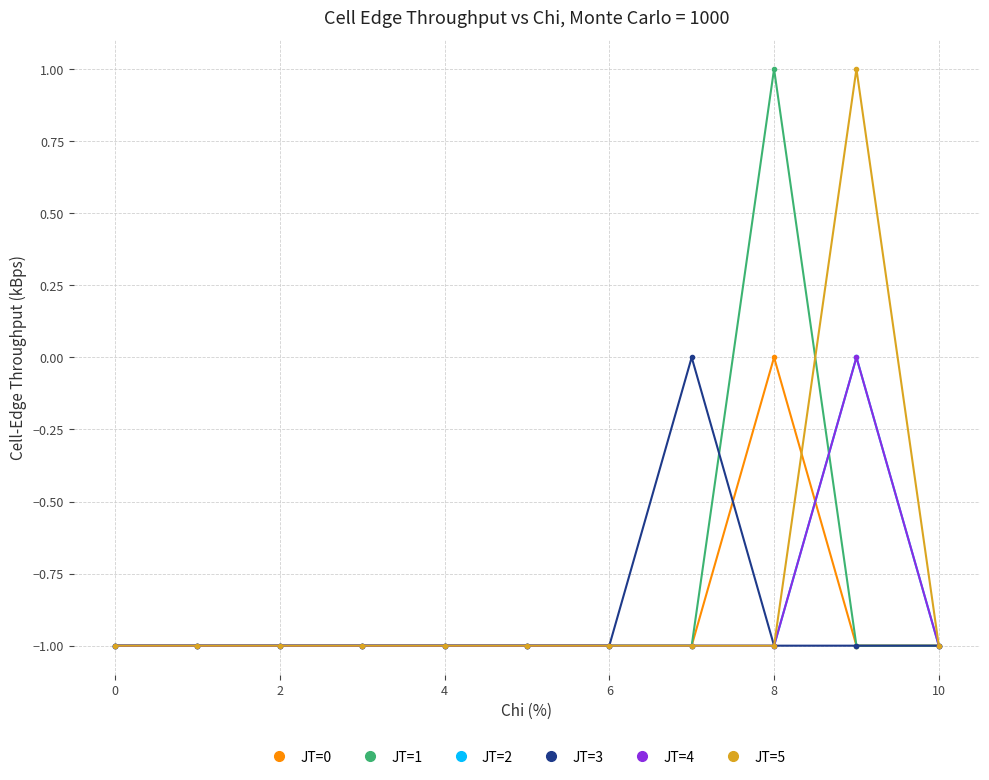

Reading left to right, list all the values displayed in this chart.

JT=0: -1	-1	-1	-1	-1	-1	-1	-1	0	-1	-1
JT=1: -1	-1	-1	-1	-1	-1	-1	-1	1	-1	-1
JT=2: -1	-1	-1	-1	-1	-1	-1	-1	-1	0	-1
JT=3: -1	-1	-1	-1	-1	-1	-1	0	-1	-1	-1
JT=4: -1	-1	-1	-1	-1	-1	-1	-1	-1	0	-1
JT=5: -1	-1	-1	-1	-1	-1	-1	-1	-1	1	-1